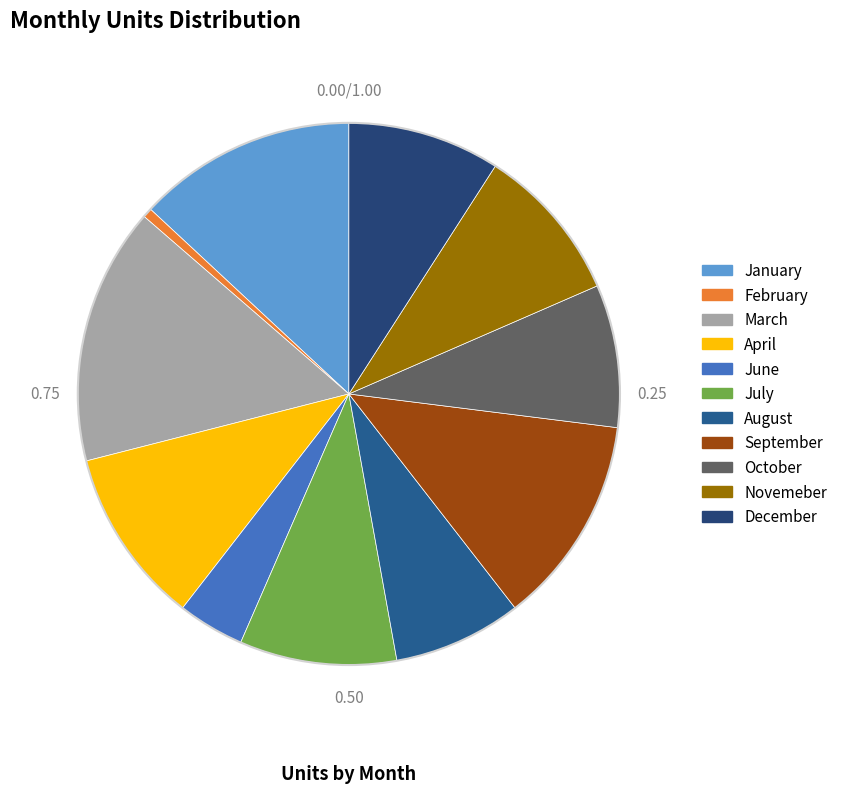

Does February represent more than half of the total?

No